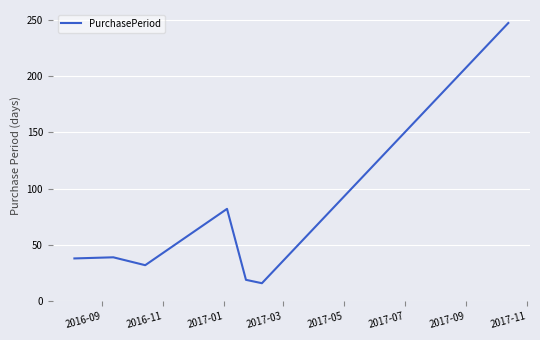

How many distinct data groups are displayed?

1